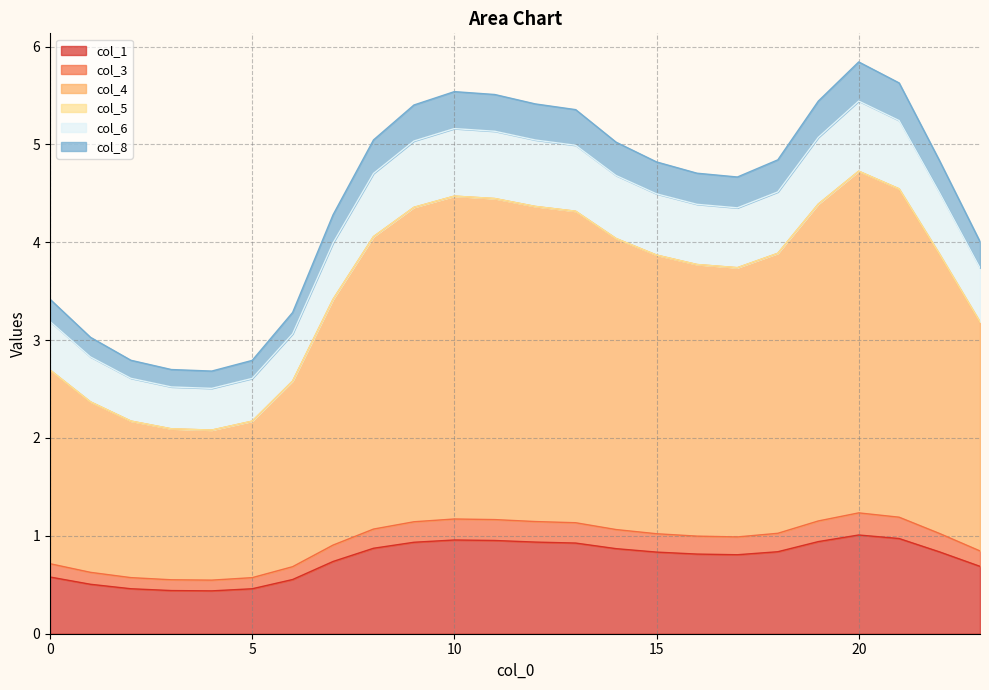

Does the chart display data point markers on the line(s)?

No